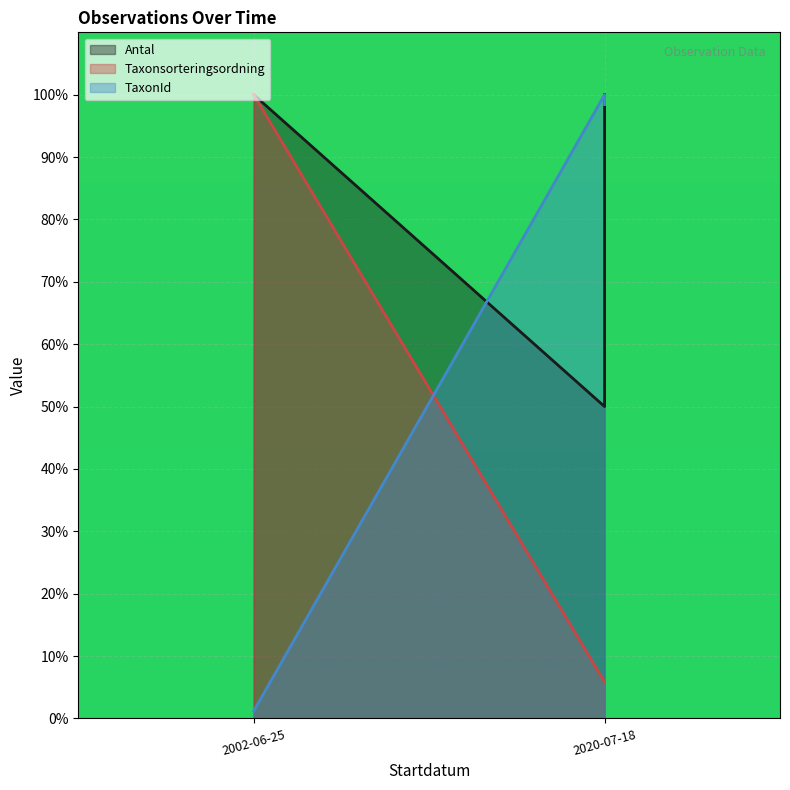

At which label does TaxonId reach its minimum?

2002-06-25